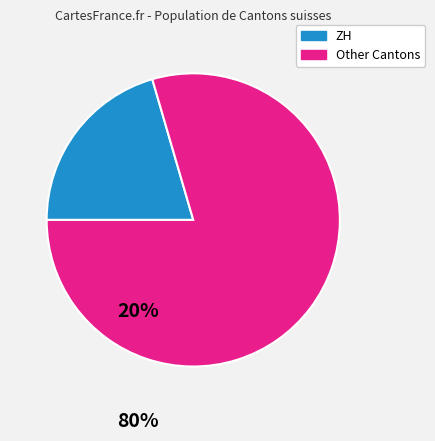

How many segments does this pie chart have?

2